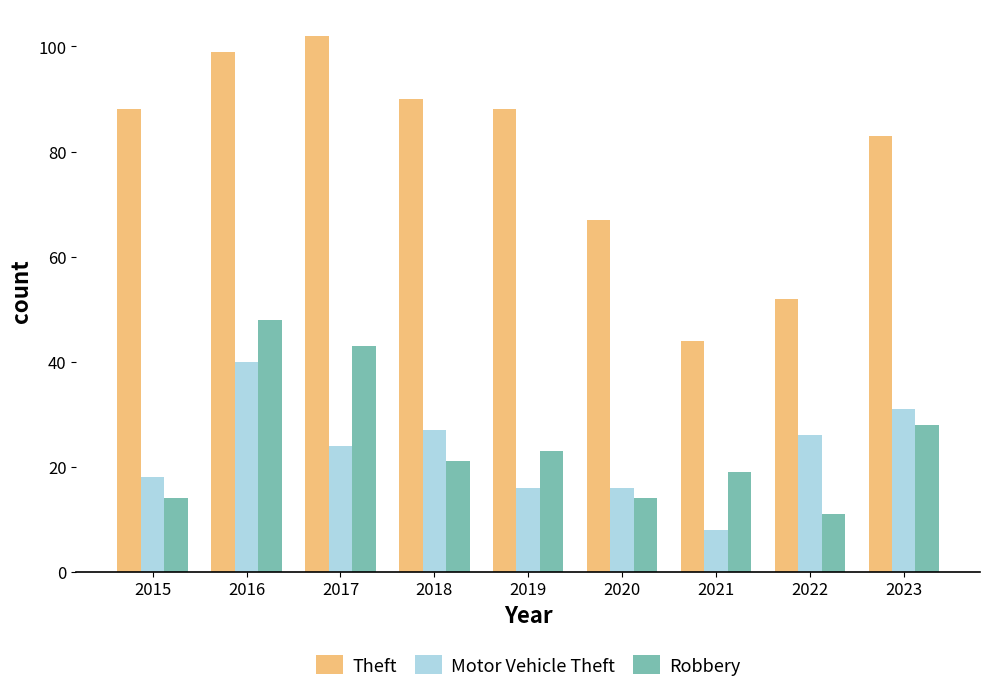

What is the sum of all Motor Vehicle Theft values?

206